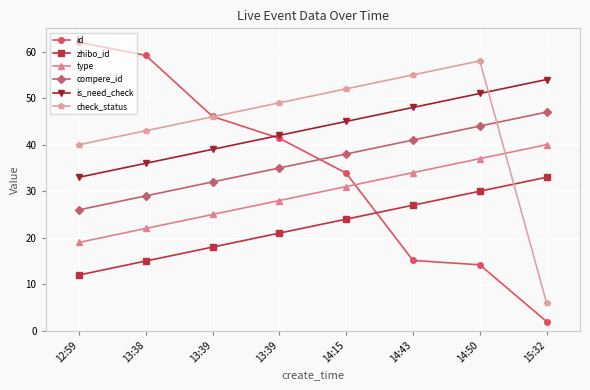

Is this an area chart (filled region under the line)?

No